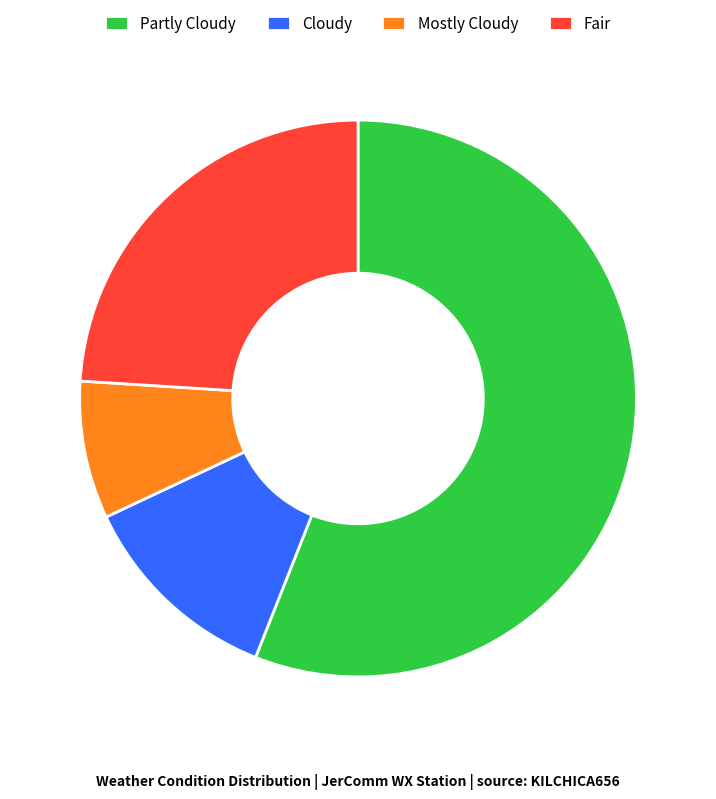

The Mostly Cloudy slice represents 8% of the pie. True or false?

True